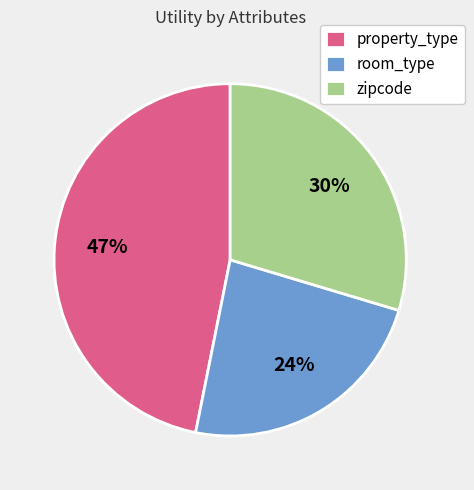

Which category has the smallest portion of the pie?

room_type